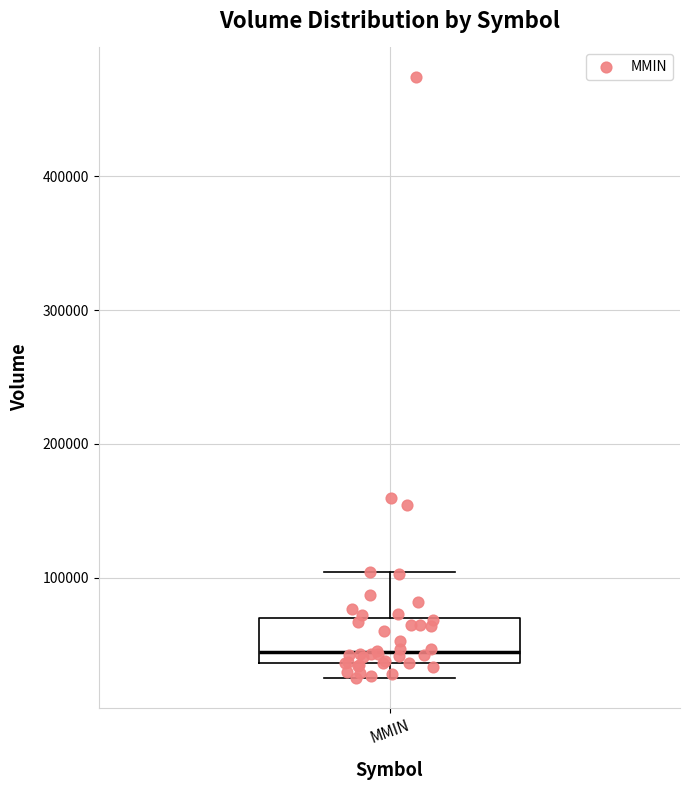

Read this box plot against the y-axis: the position of the median line, the range covered by the box, and the ends of both whiskers. The values are not printed on the chart, so give them approximately, as read against the axis.

median 40000 (just above the box's lower edge), box 40000 to 70000, whiskers 30000 to 100000